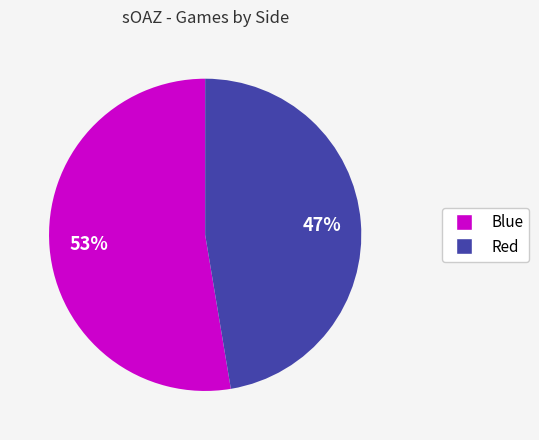

How many slices are in this pie chart?

2